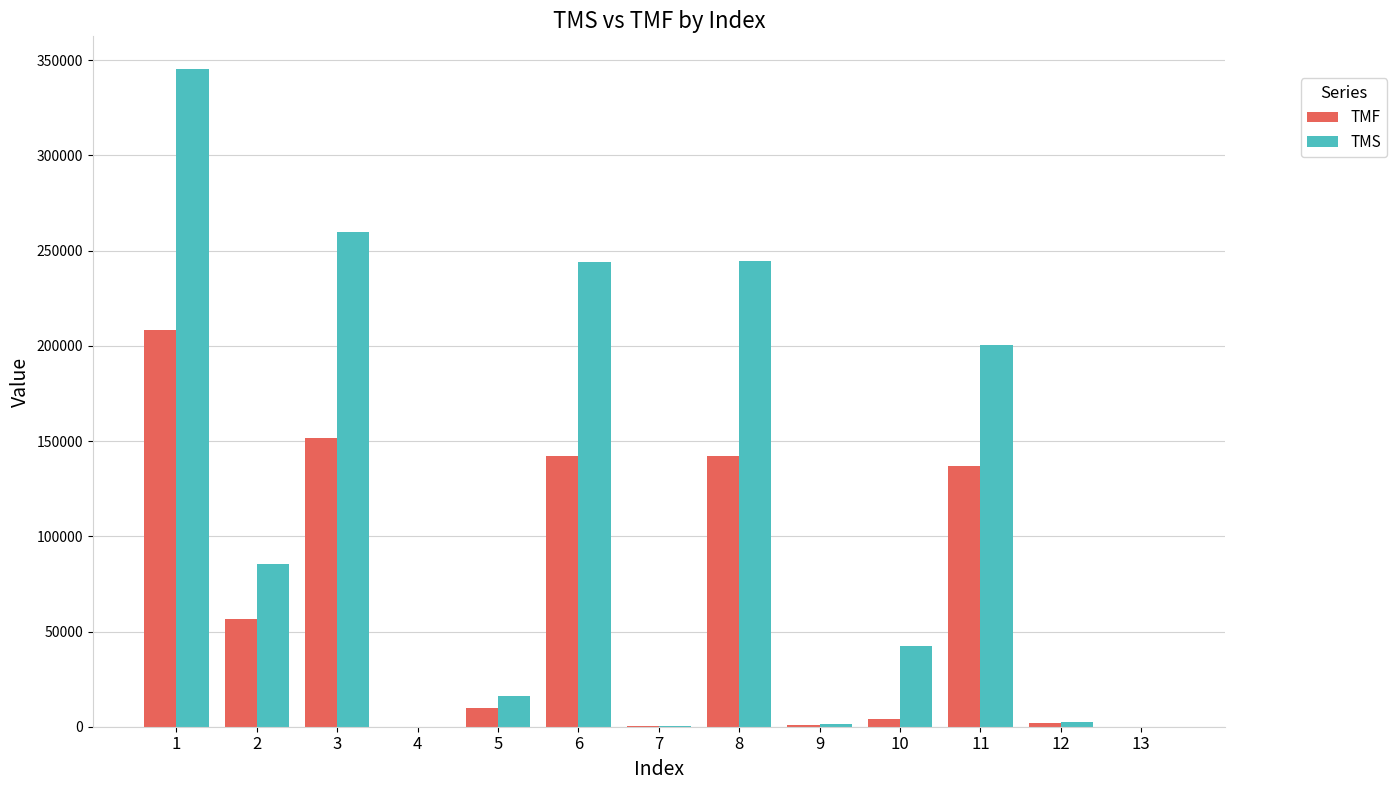

What is the maximum value for TMS?

345274.8